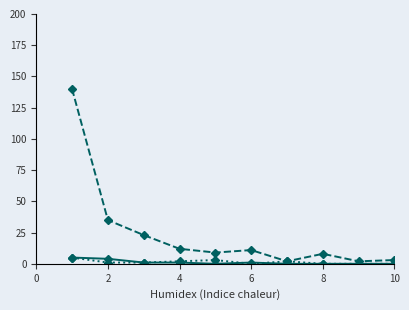

What is the maximum value shown in the chart?

140